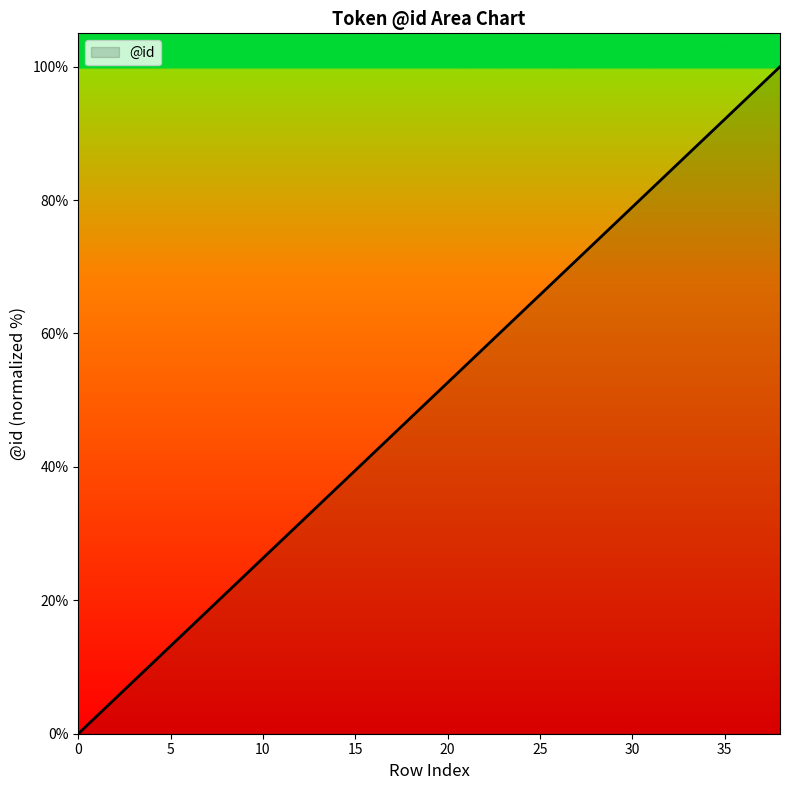

Reading right to left, what are all the values shown in this chart?

100.0	97.4	94.7	92.1	89.5	86.8	84.2	81.6	78.9	76.3	73.7	71.1	68.4	65.8	63.2	60.5	57.9	55.3	52.6	50.0	47.4	44.7	42.1	39.5	36.8	34.2	31.6	28.9	26.3	23.7	21.1	18.4	15.8	13.2	10.5	7.9	5.3	2.6	0.0